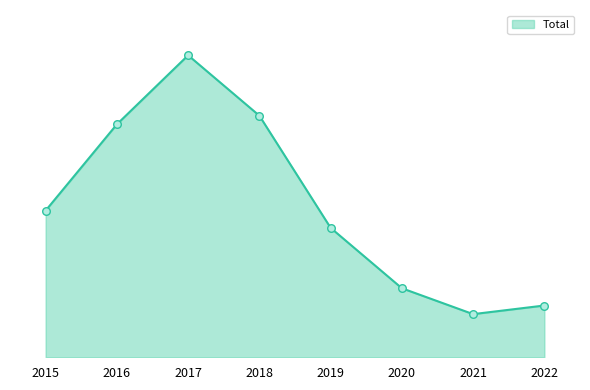

Between 2019 and 2016, which is larger?

2016